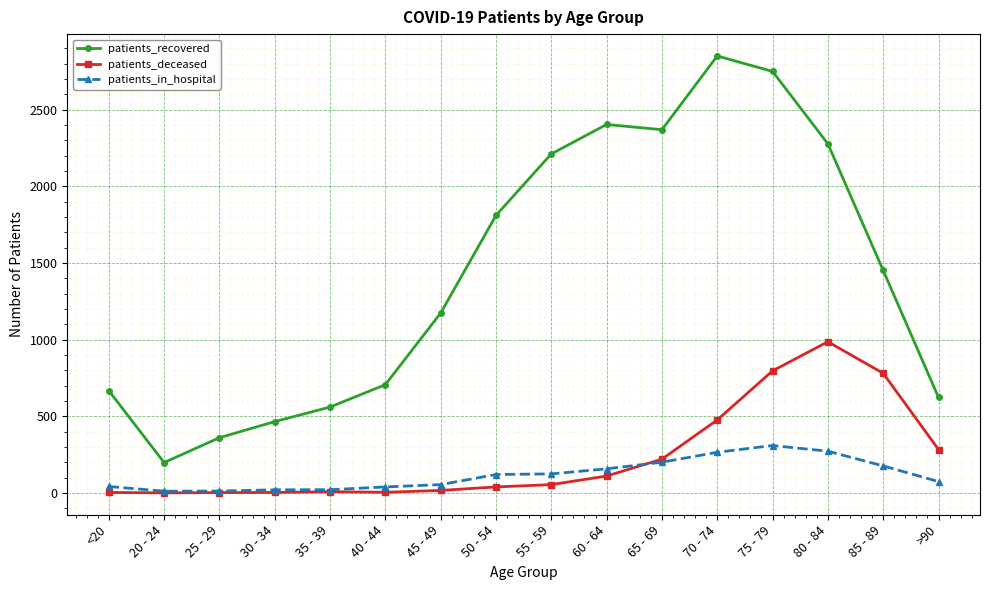

What is the difference between the second highest and second lowest values in the patients_deceased series?

794